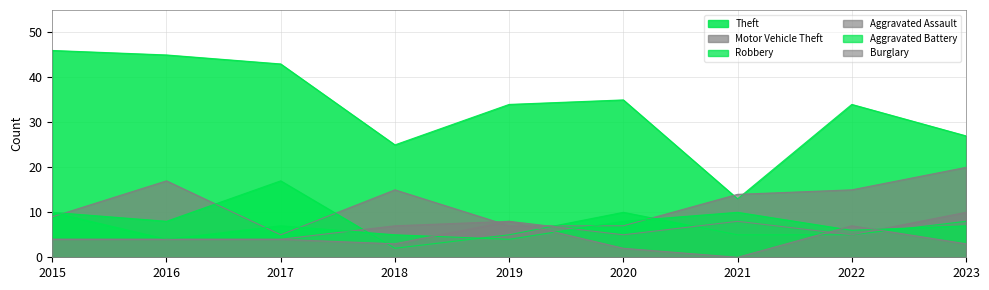

What is the average value of the Motor Vehicle Theft series?

12